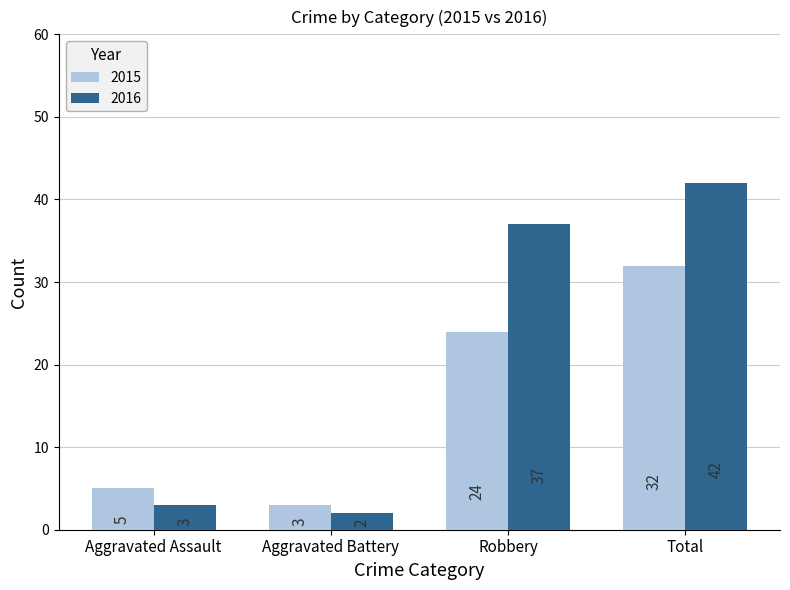

What is the spread (max minus min) of values at Total?

10